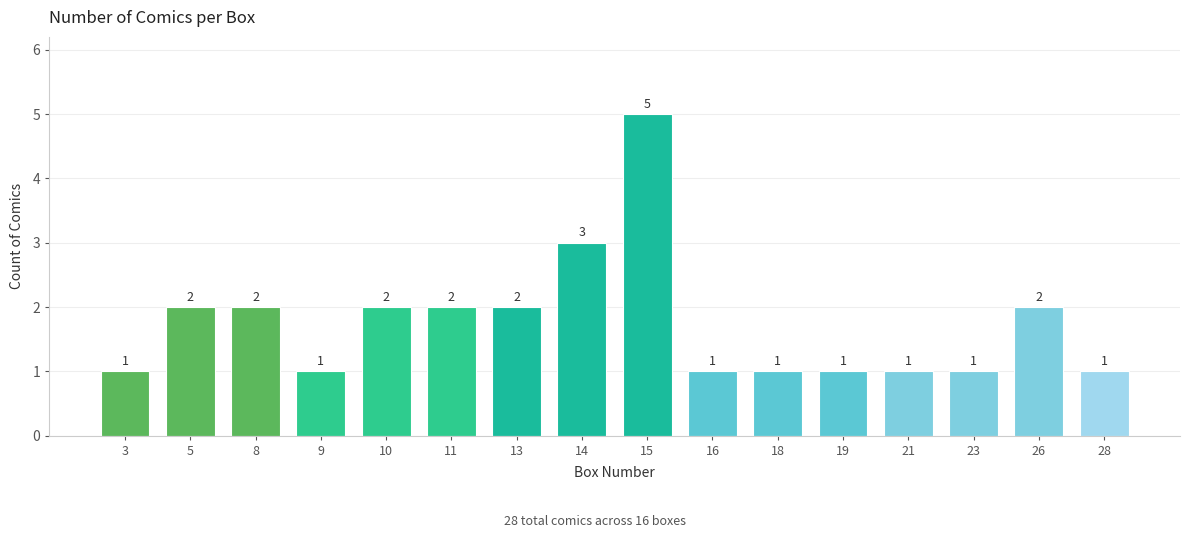

Reading left to right, transcribe all the data shown in this chart.

1	2	2	1	2	2	2	3	5	1	1	1	1	1	2	1